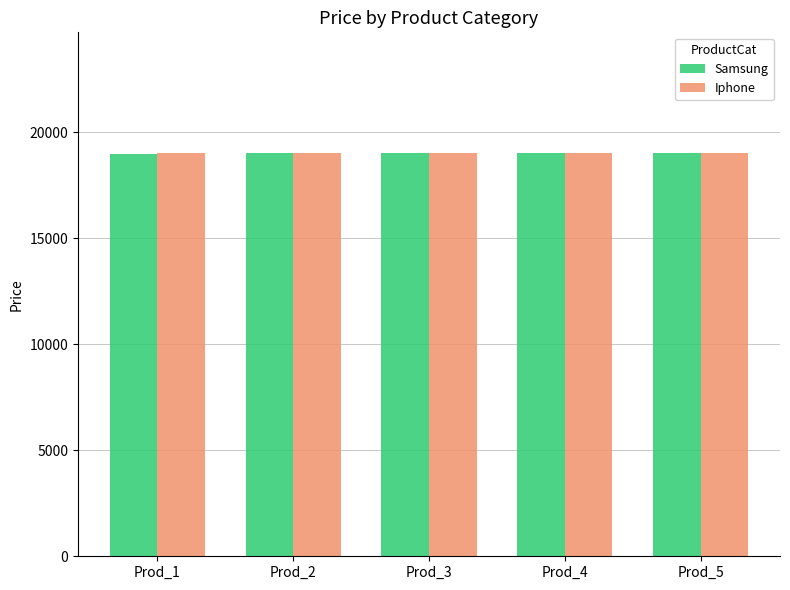

What is the sum of the Samsung values at Prod_2 and Prod_4?

38004